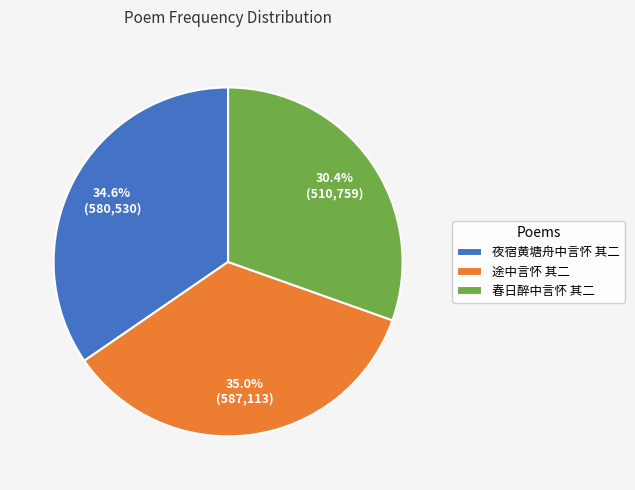

What is the ratio of the value at 夜宿黄塘舟中言怀 其二 to the value at 春日醉中言怀 其二?

1.1